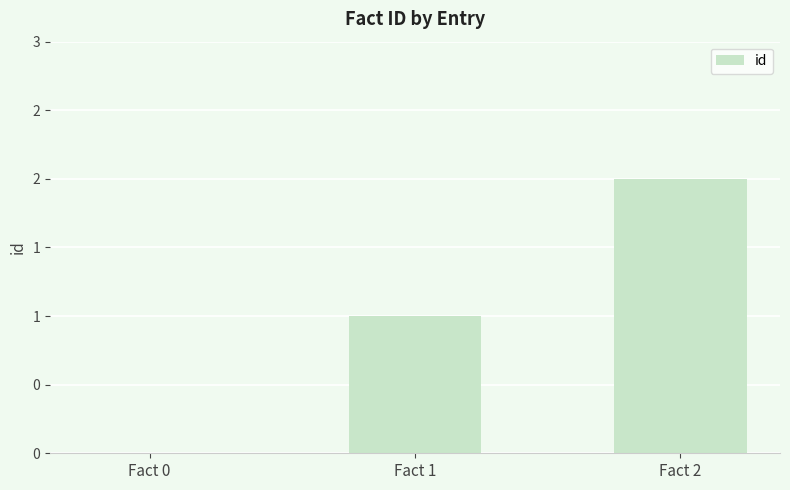

What is the greatest value displayed?

2